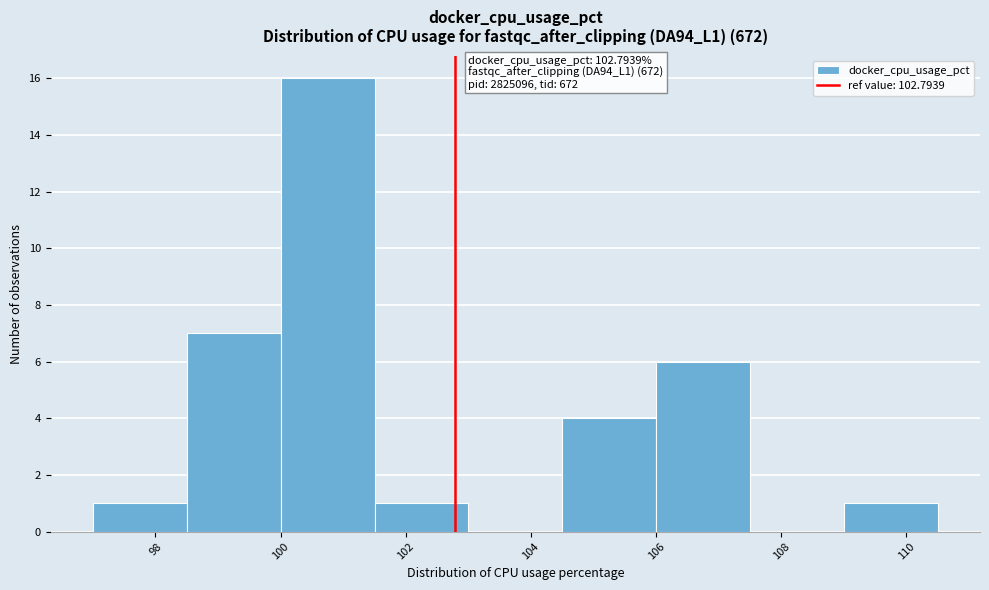

Which range on the x-axis has the tallest bar?

100.0 to 101.5